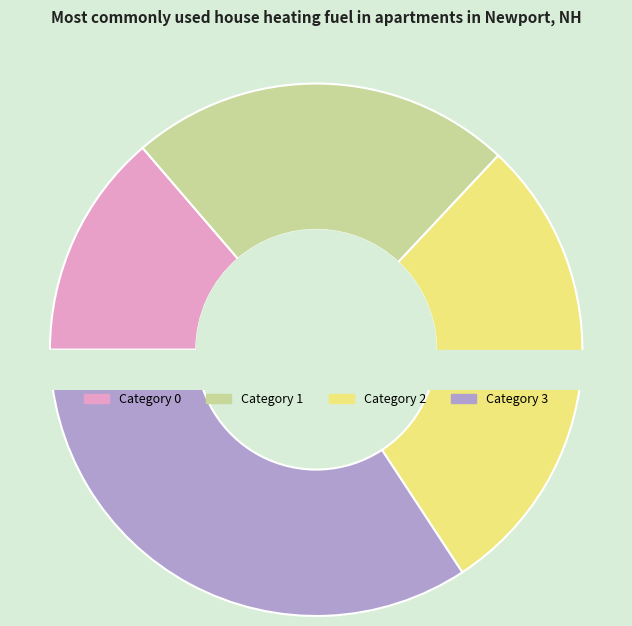

Does any single category account for the majority?

No